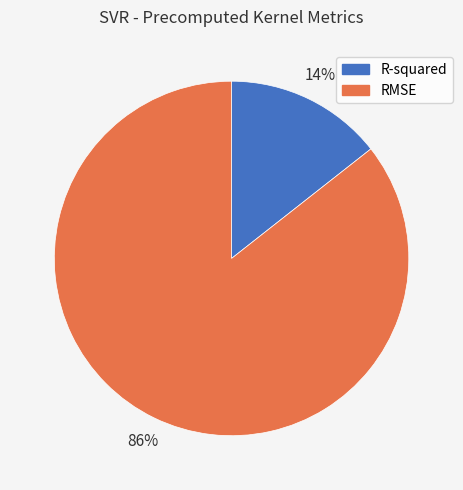

To the nearest percent, what is the average slice percentage?

50%